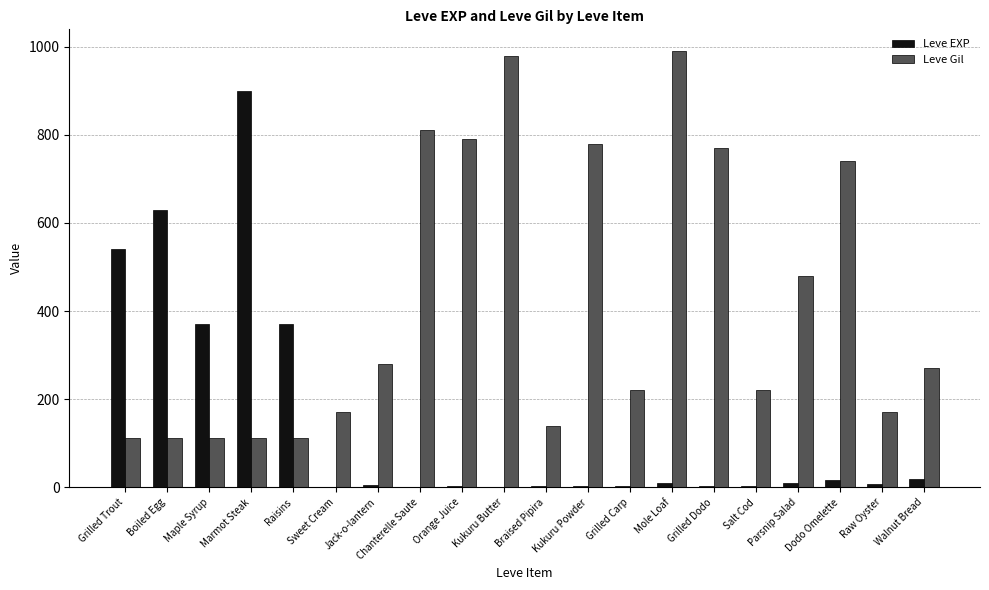

What are all the series names shown in the legend?

Leve EXP, Leve Gil